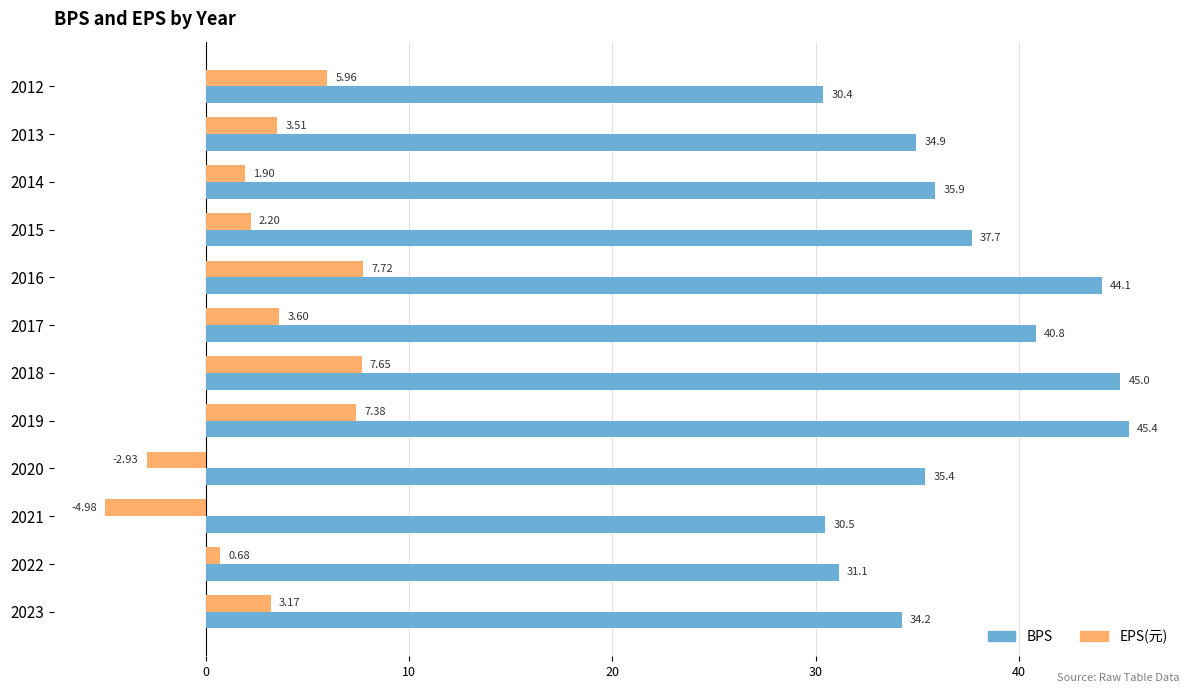

What is the difference between the highest and lowest values at 2014?

34.0